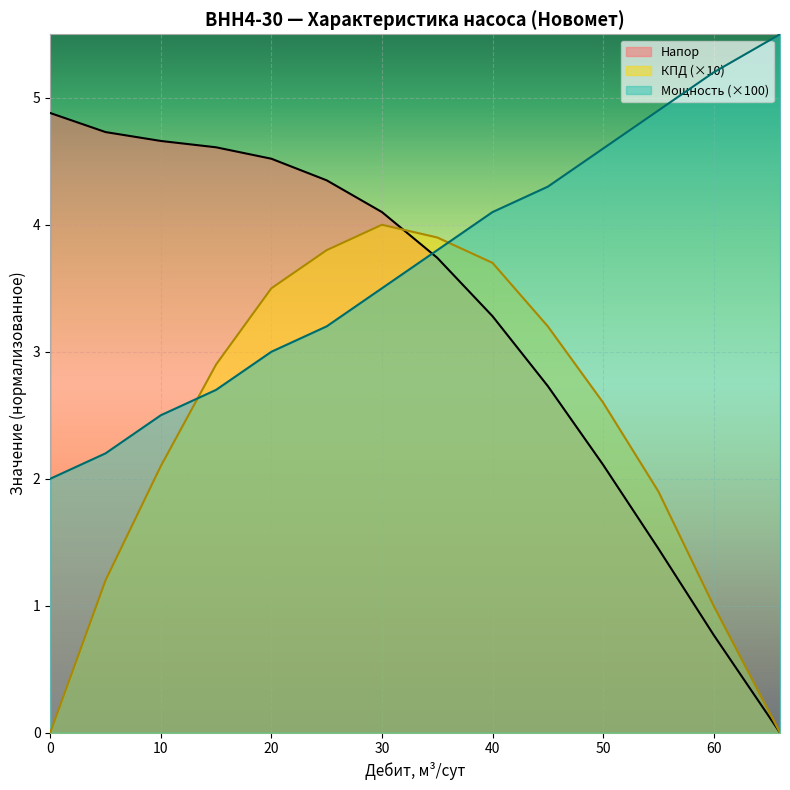

Between which two adjacent categories do КПД and Дебит first intersect?

10 and 15